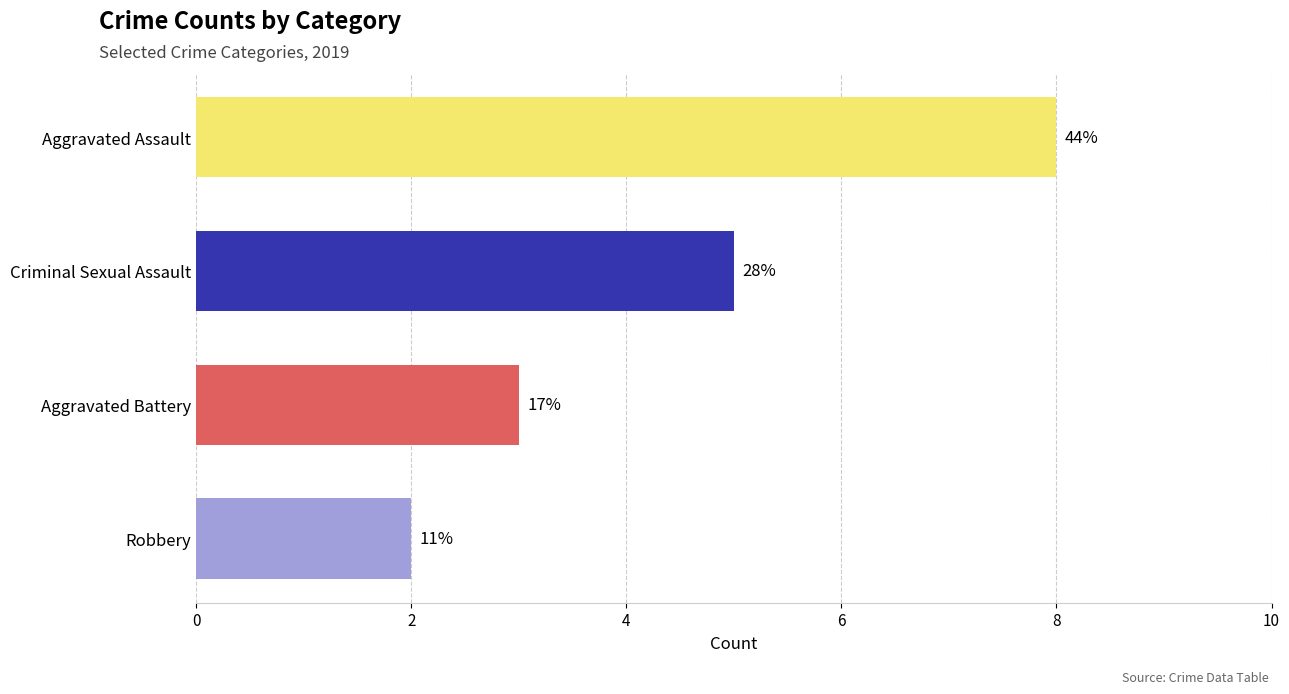

Which series has the largest total across all categories?

Aggravated Assault